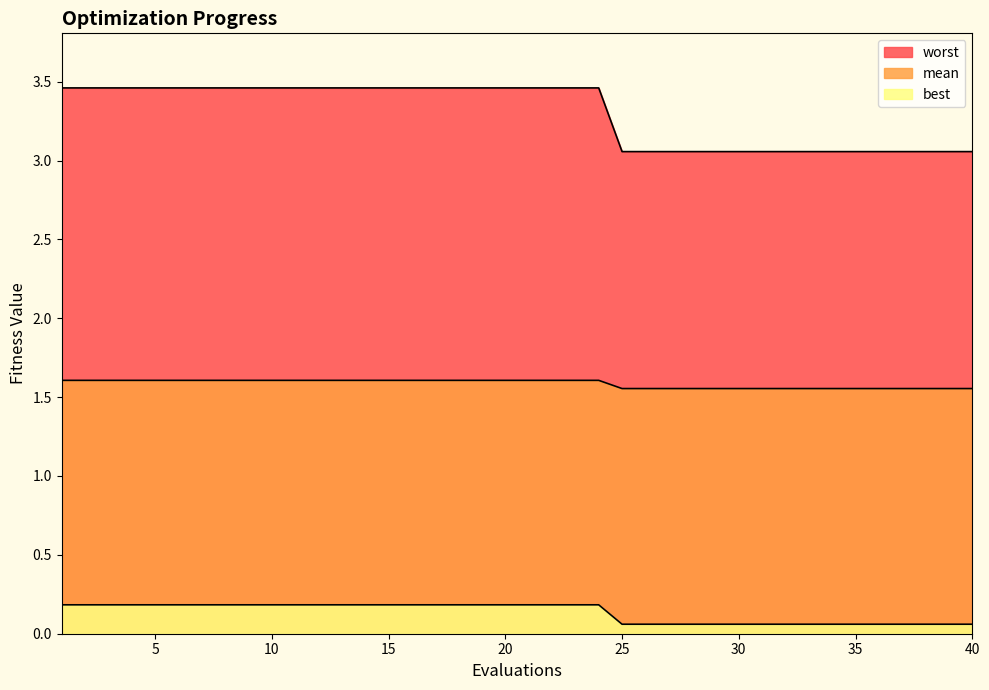

How many lines are shown in the chart?

3